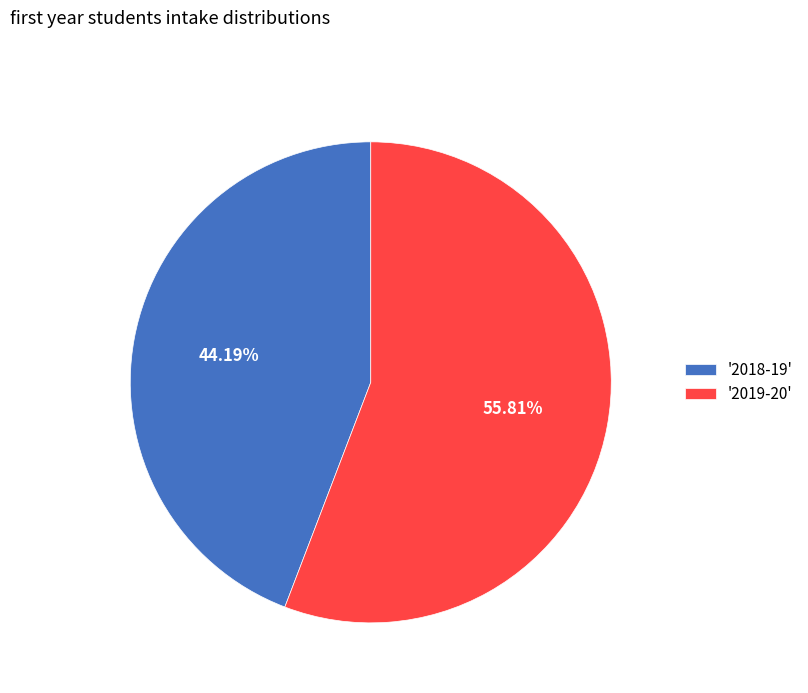

Do '2018-19' and '2019-20' together represent more than half of the pie?

Yes